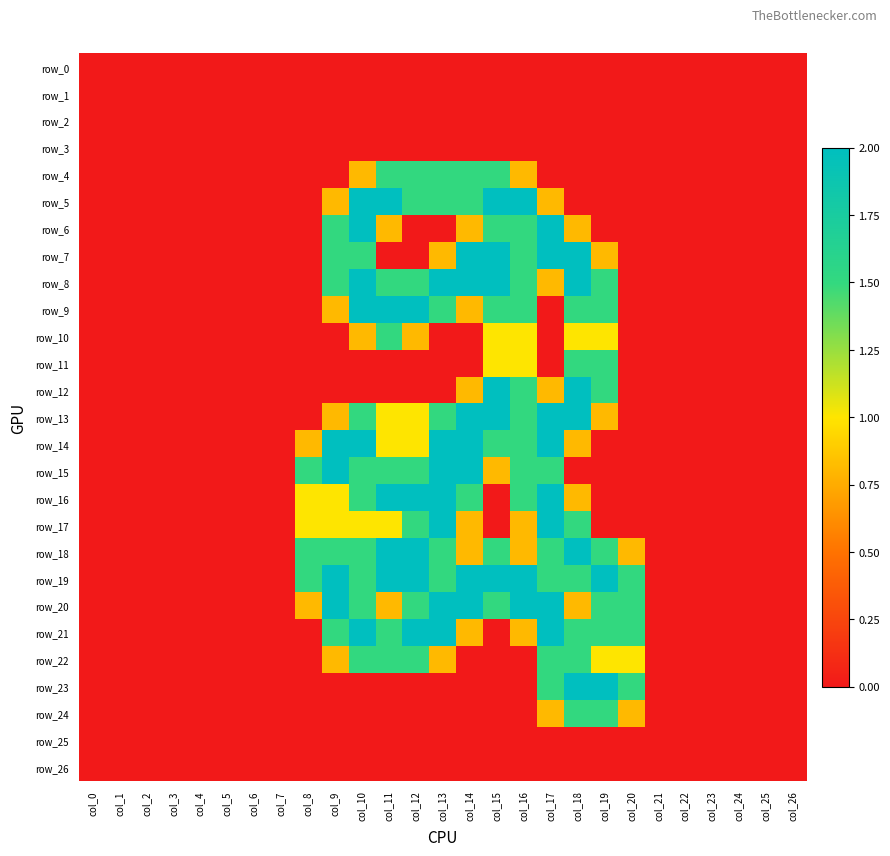

Which series has the largest total across all categories?

row_19